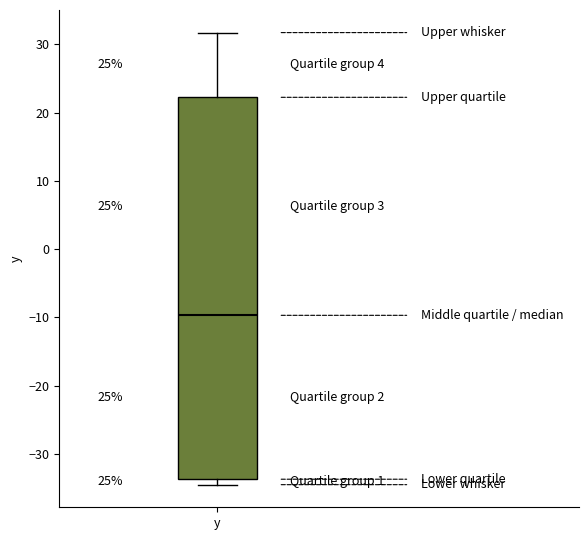

Transcribe this box plot: give where the median line is, the range the box spans, and where the two whiskers end, as read against the y-axis. The values are not printed on the chart, so give them approximately, as read against the axis.

median -10, box -34 to 22, whiskers -34 (just below the box's lower edge) to 32